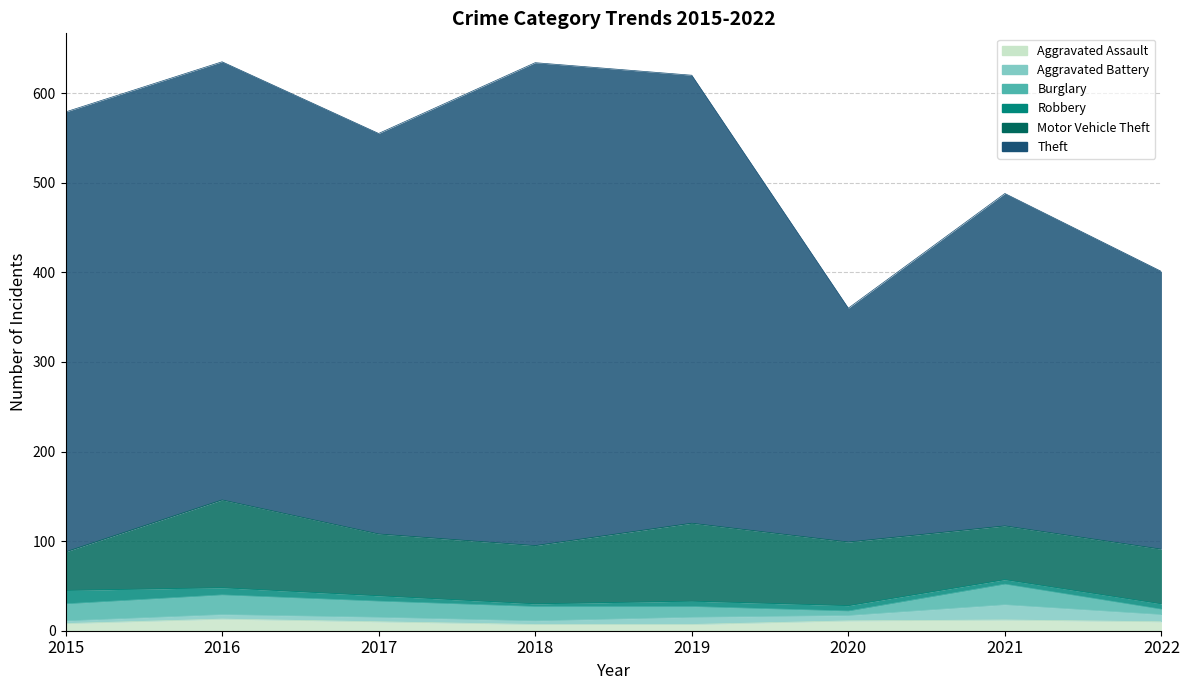

At which label does Aggravated Assault reach its peak?

2016